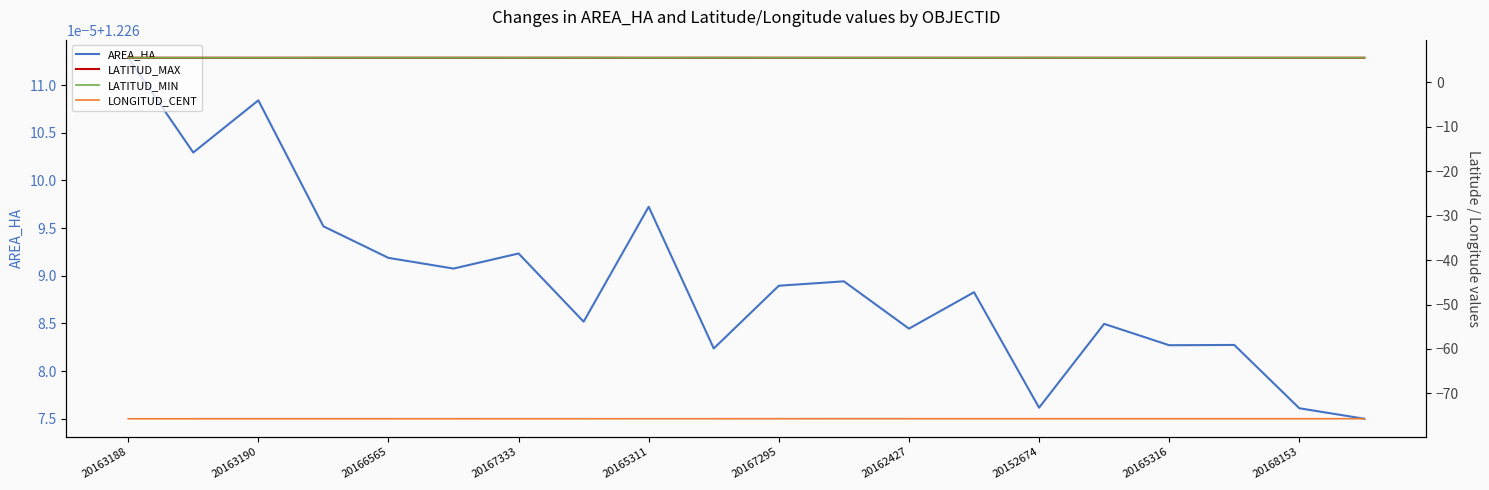

Which series has the largest total across all categories?

LATITUD_MAX